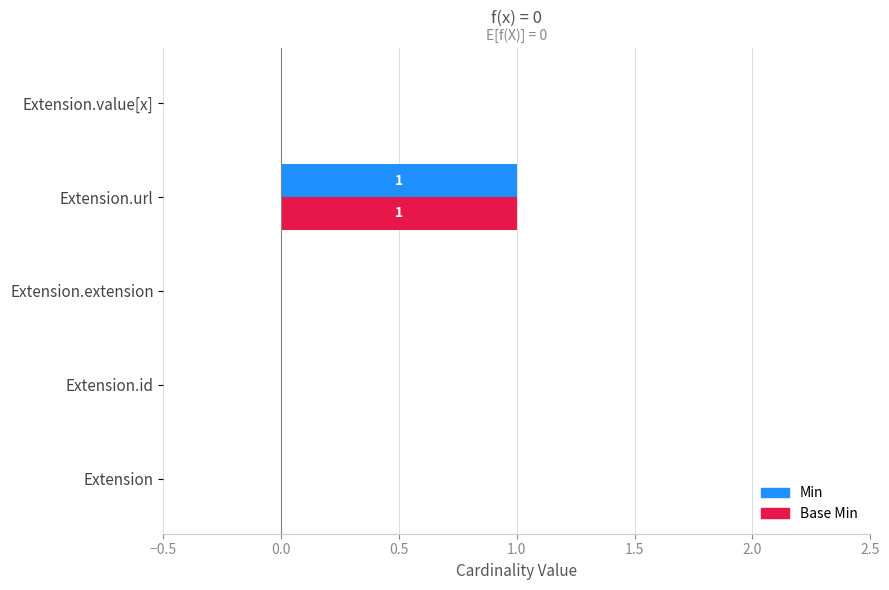

At which category is the sum across all series the highest?

Extension.url